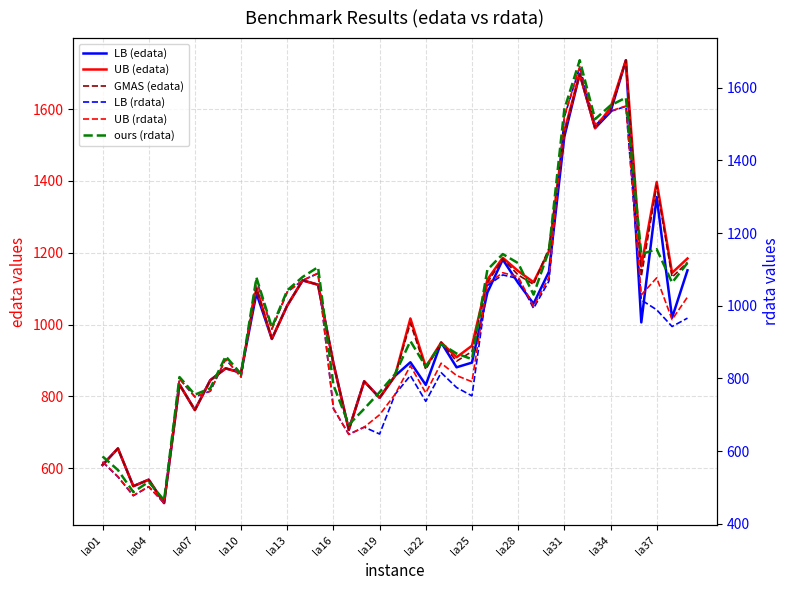

Which has a higher value, 25 or 20?

25